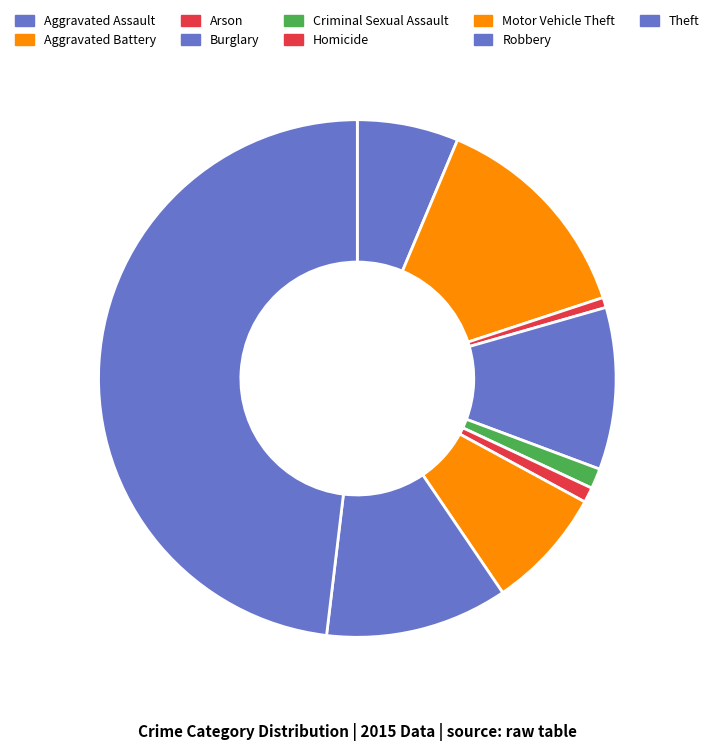

What portion of the pie excludes Criminal Sexual Assault?

98.7%